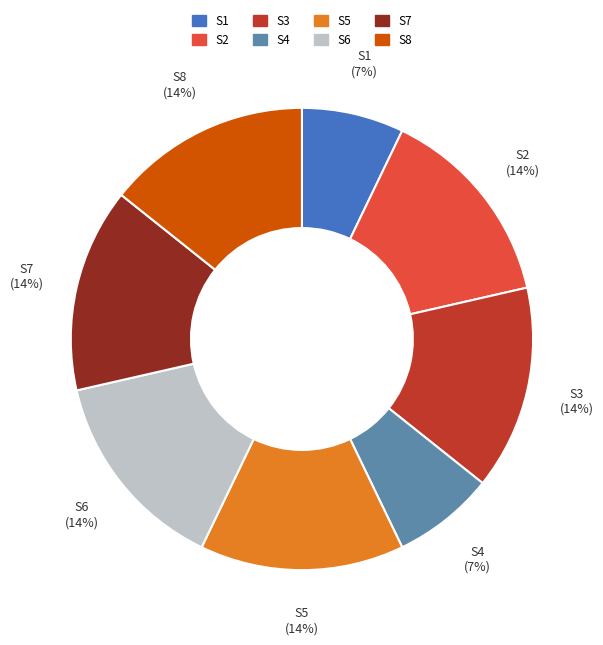

How many slices are in this pie chart?

8